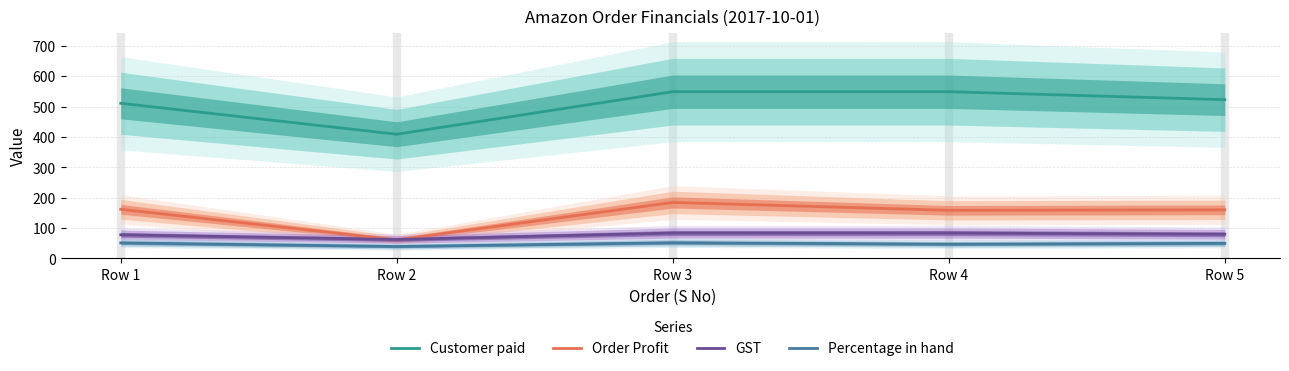

What are all the series names shown in the legend?

Customer paid, Order Profit, GST, Percentage in hand